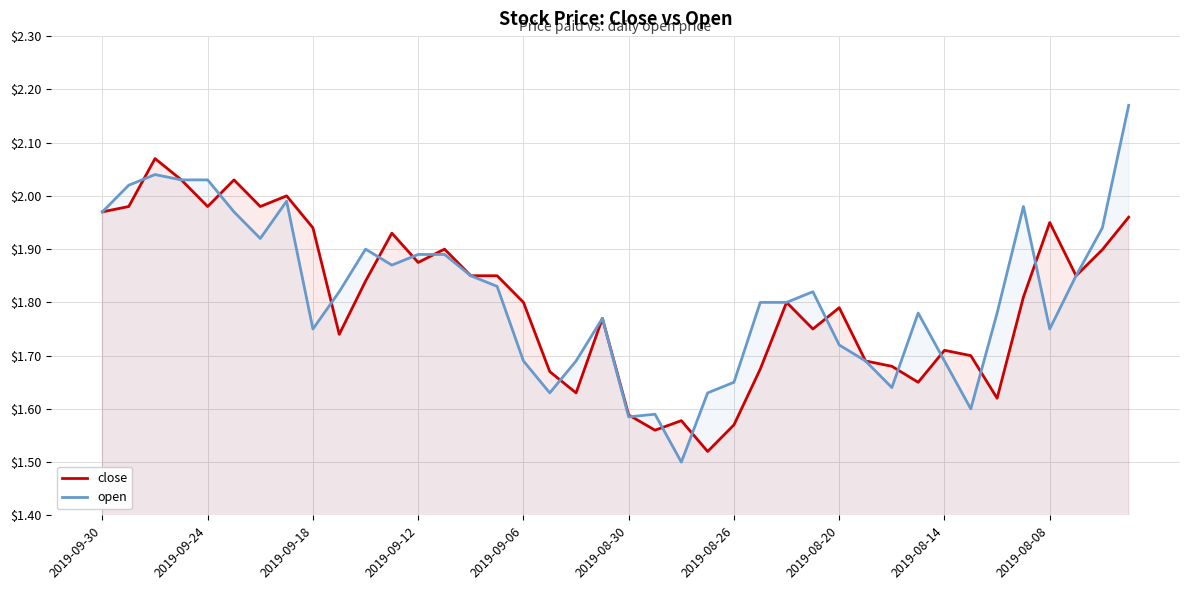

Reading left to right, list all the values displayed in this chart.

close: 2.0	2.0	2.1	2.0	2.0	2.0	2.0	2.0	1.9	1.7	1.8	1.9	1.9	1.9	1.9	1.9	1.8	1.7	1.6	1.8	1.6	1.6	1.6	1.5	1.6	1.7	1.8	1.8	1.8	1.7	1.7	1.6	1.7	1.7	1.6	1.8	1.9	1.9	1.9	2.0
open: 2.0	2.0	2.0	2.0	2.0	2.0	1.9	2.0	1.8	1.8	1.9	1.9	1.9	1.9	1.9	1.8	1.7	1.6	1.7	1.8	1.6	1.6	1.5	1.6	1.6	1.8	1.8	1.8	1.7	1.7	1.6	1.8	1.7	1.6	1.8	2.0	1.8	1.9	1.9	2.2